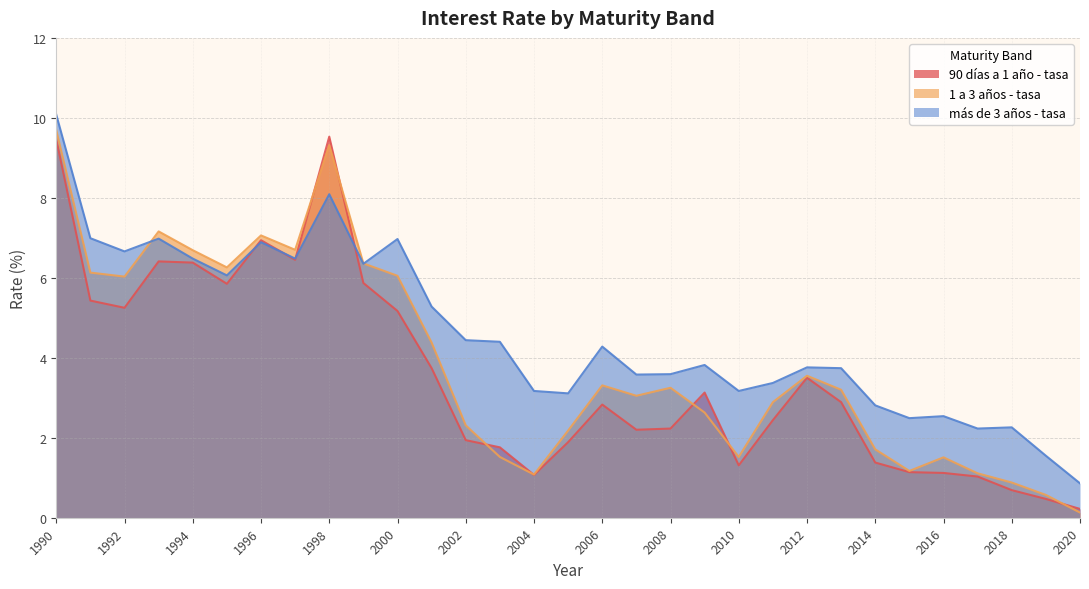

List the series in order of their overall mean, lowest first.

90 días a 1 año - tasa, 1 a 3 años - tasa, más de 3 años - tasa